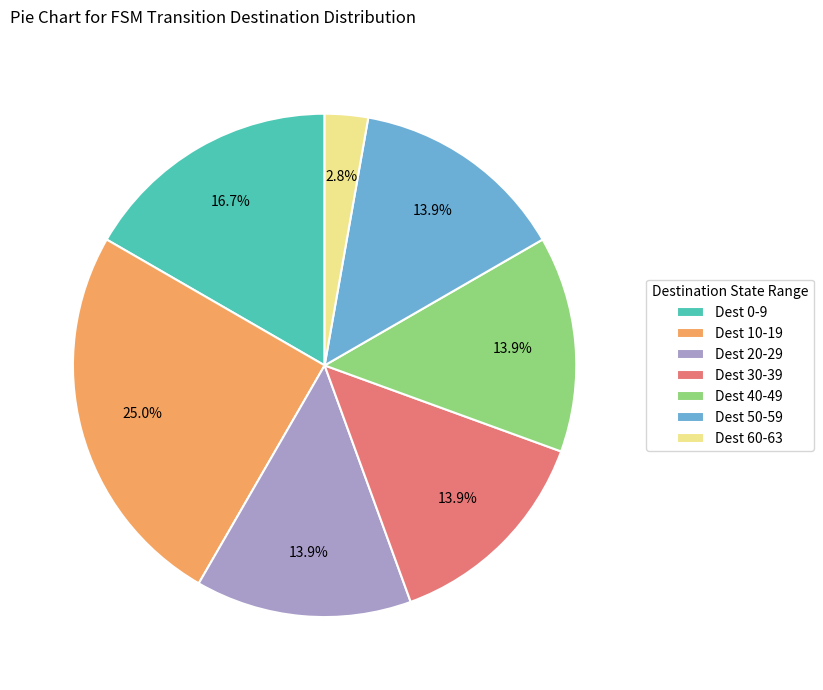

How many segments does this pie chart have?

7